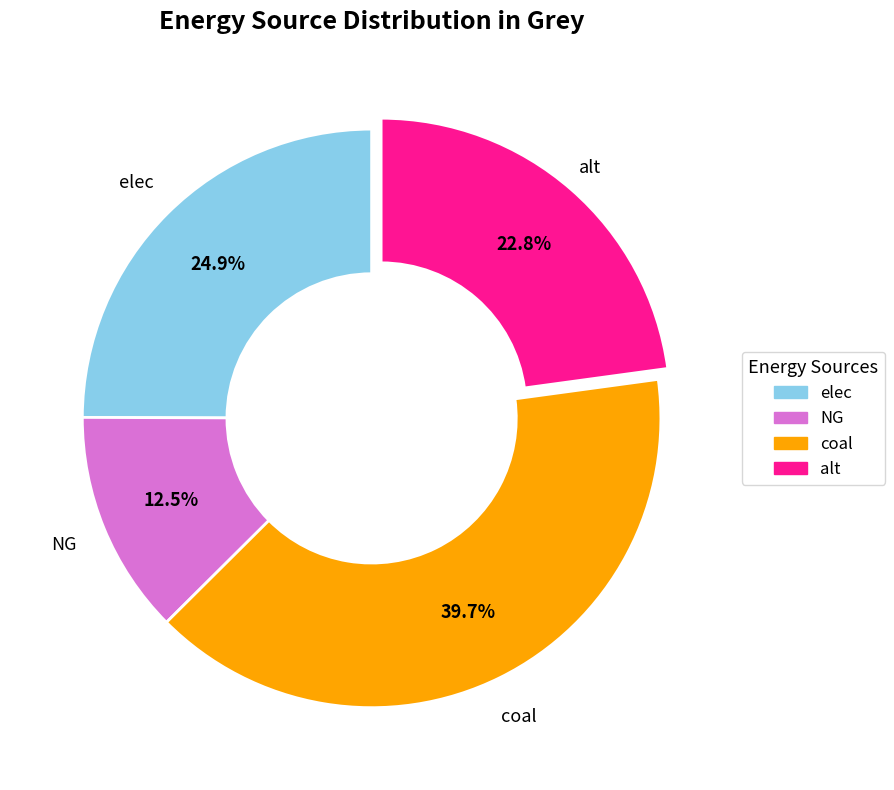

Is alt the majority of the pie?

No